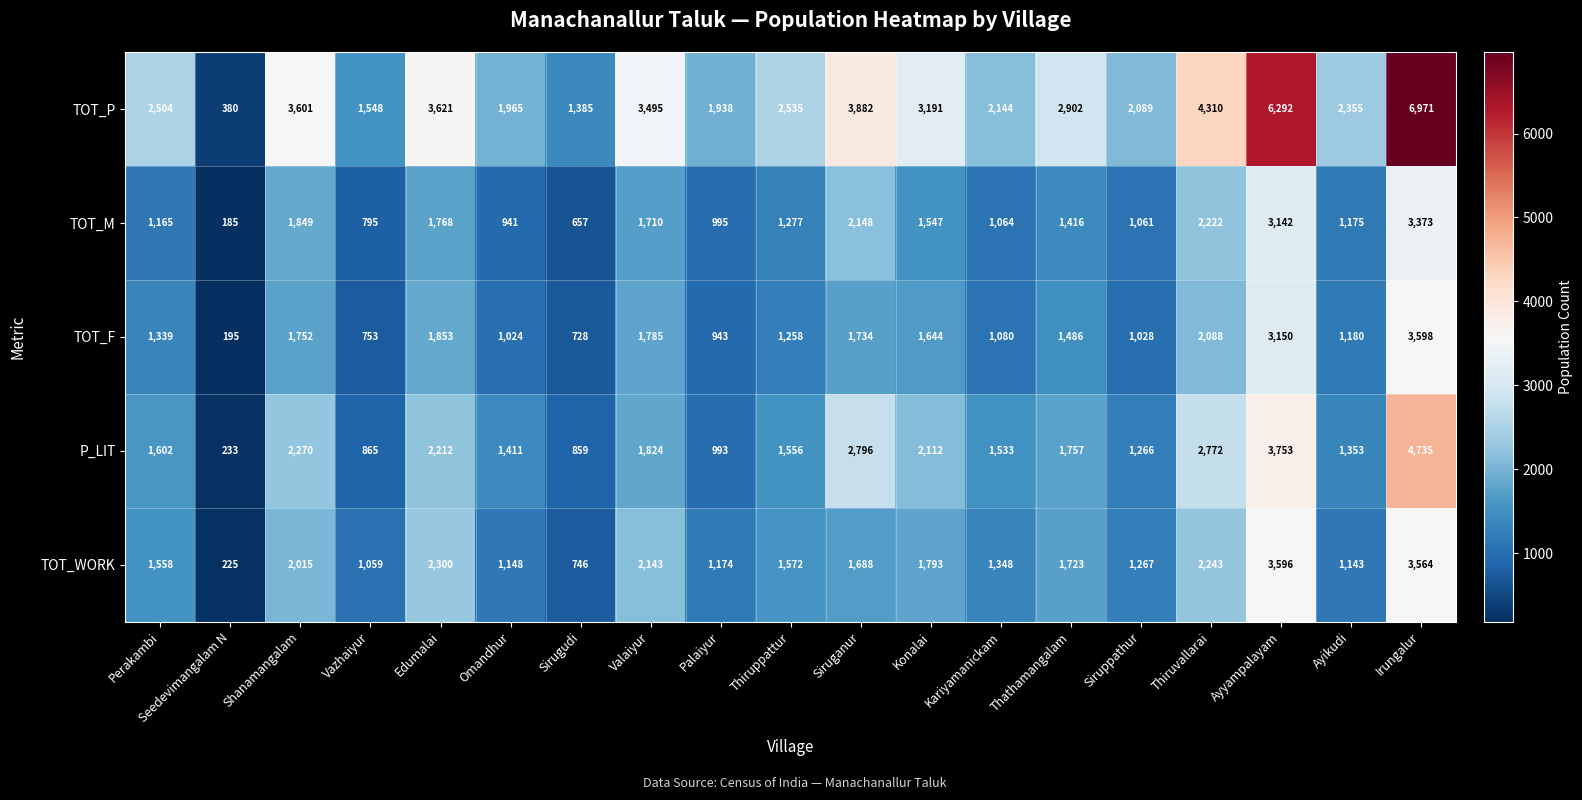

The P_LIT series shows 1533 at Kariyamanickam. True or false?

True